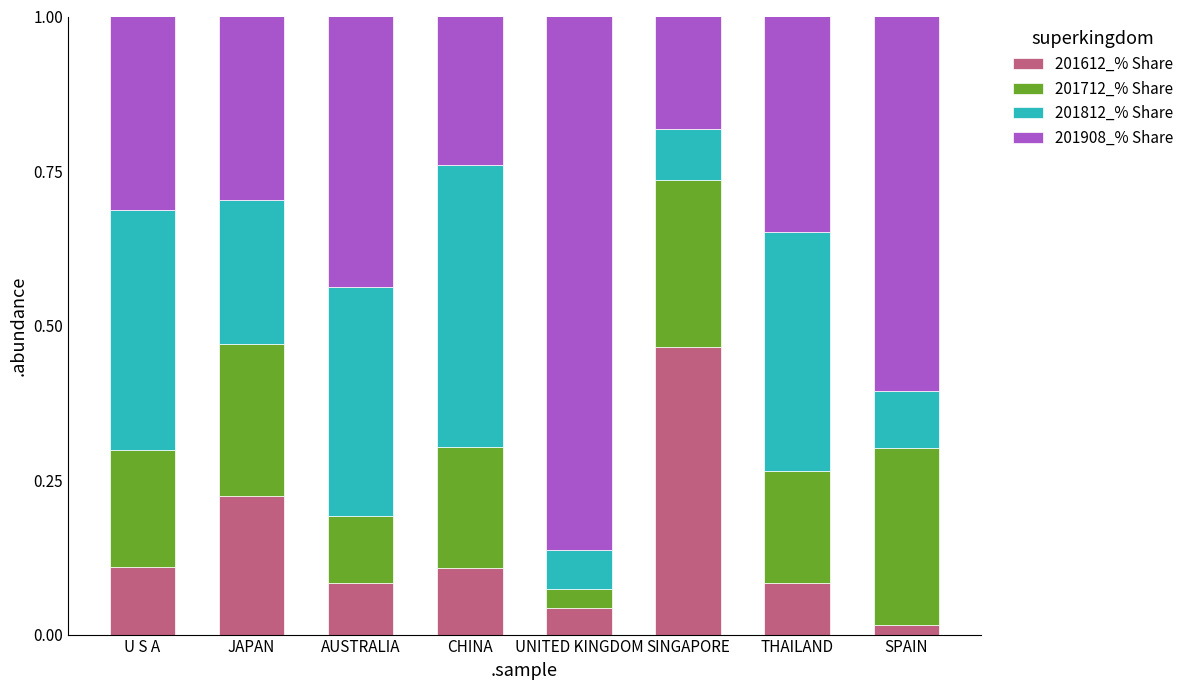

Which category has the highest value in the 201612_% Share series?

SINGAPORE